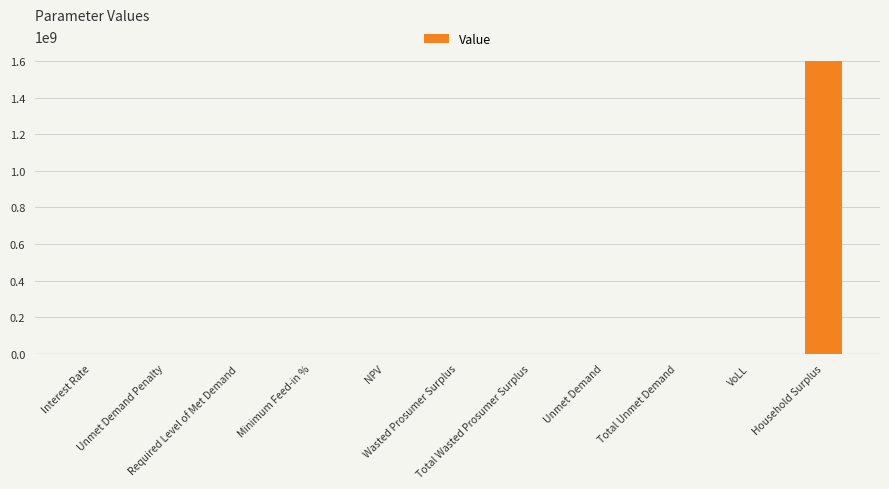

Count the number of data series in this chart.

1